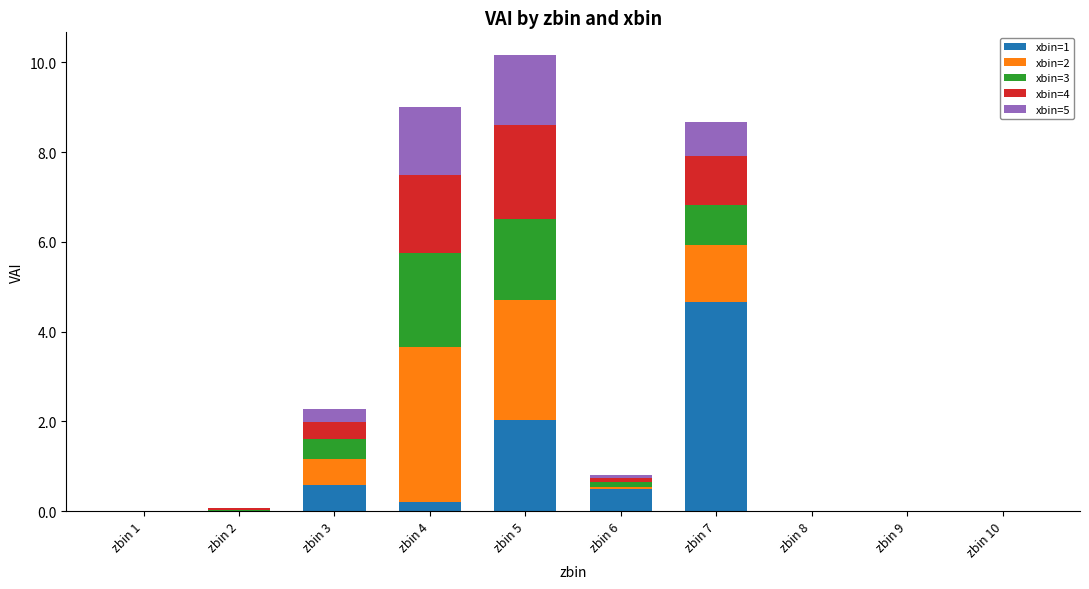

At which label does xbin=1 reach its peak?

zbin 7